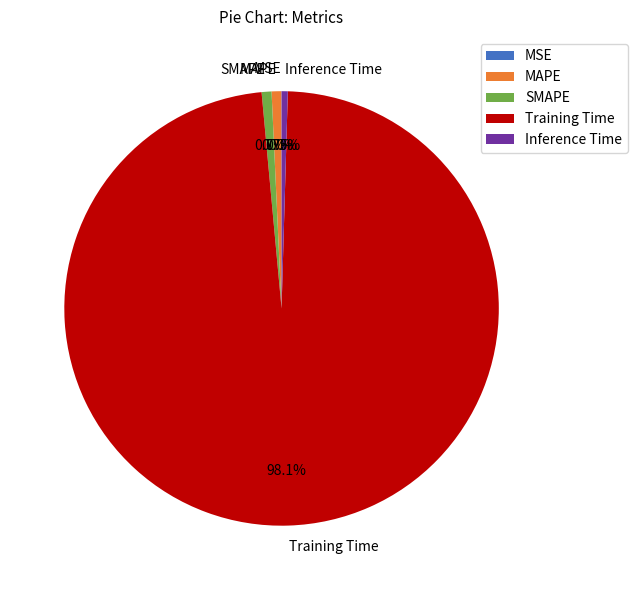

What percentage is the SMAPE slice, to the nearest percent?

1%